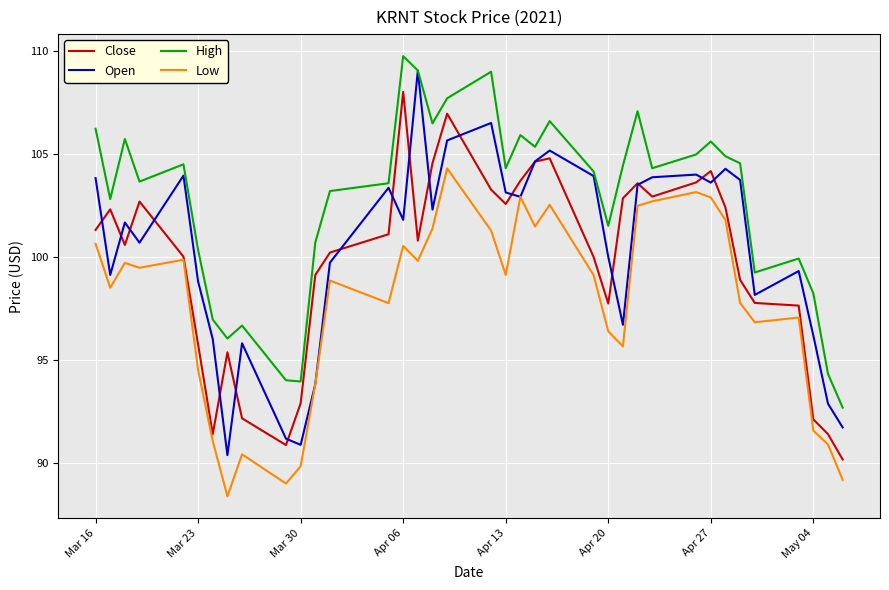

How many values in the High series are below 104?

17